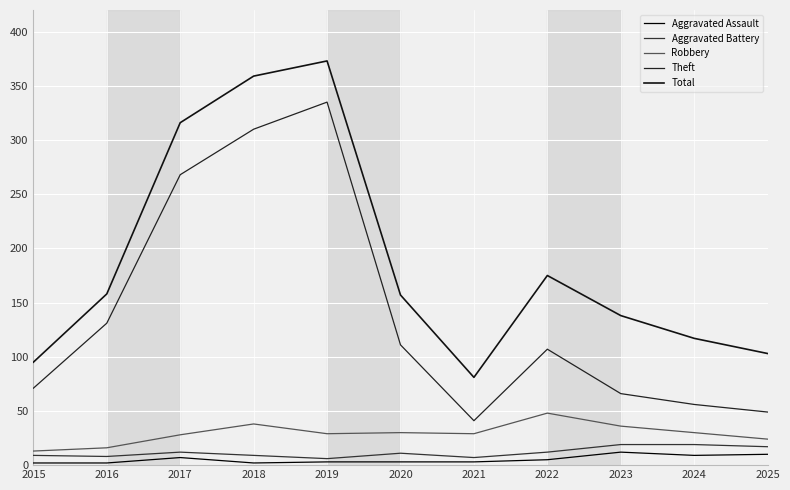

What is the difference between the highest and lowest values at 2018?

357